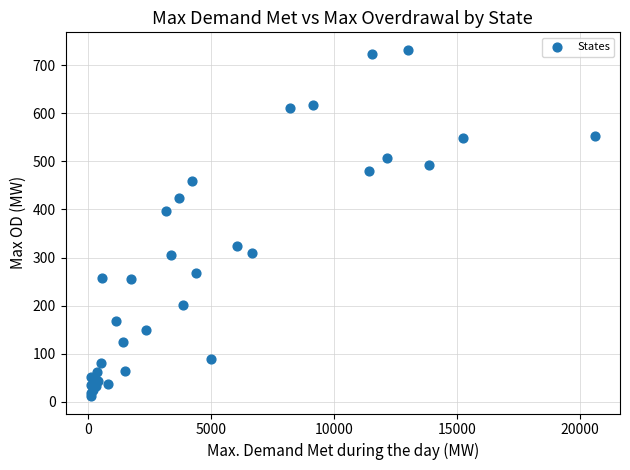

What Y value in the scatter plot is closest to 372?

396